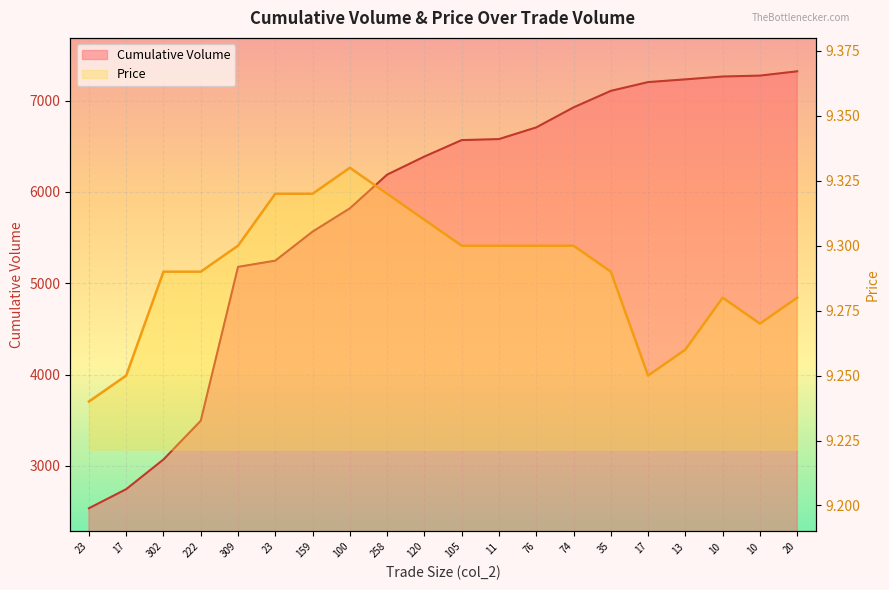

How many data points in Cumulative Volume are above 6567?

9